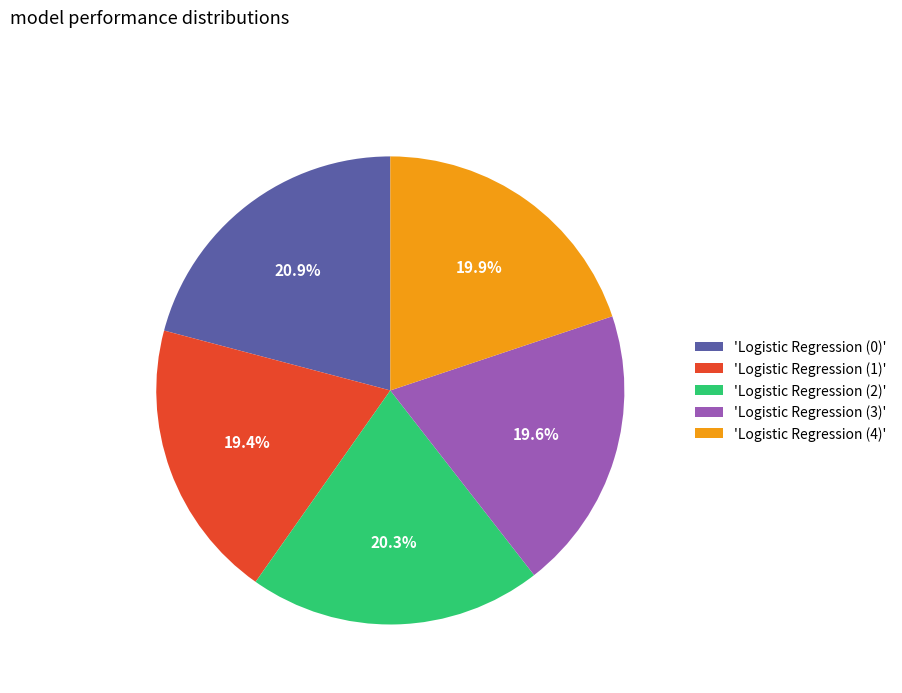

What percentage is NOT represented by 'Logistic Regression (4)'?

80.1%